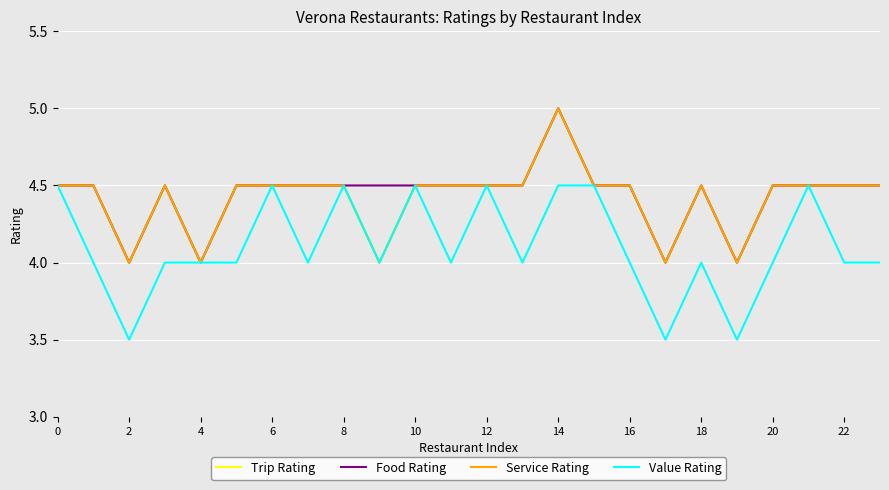

Does the chart have visible grid lines?

Yes